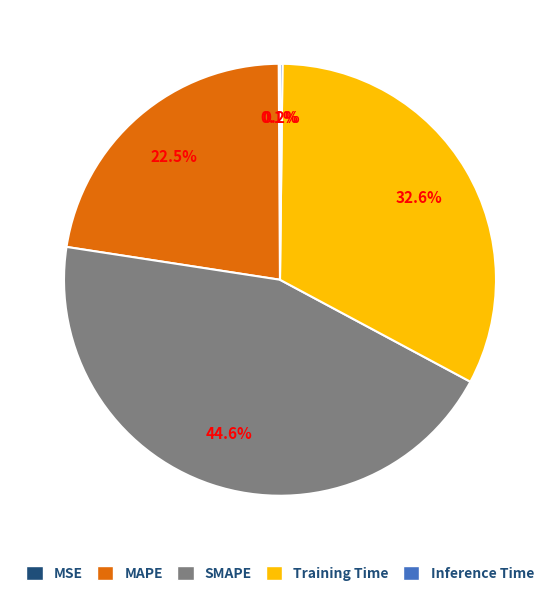

Does any single category account for the majority?

No